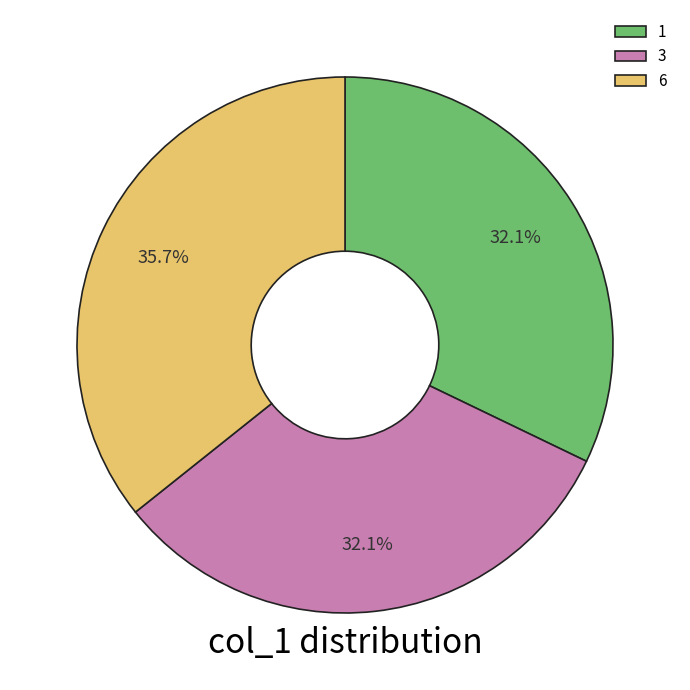

Does 3 represent more than half of the total?

No